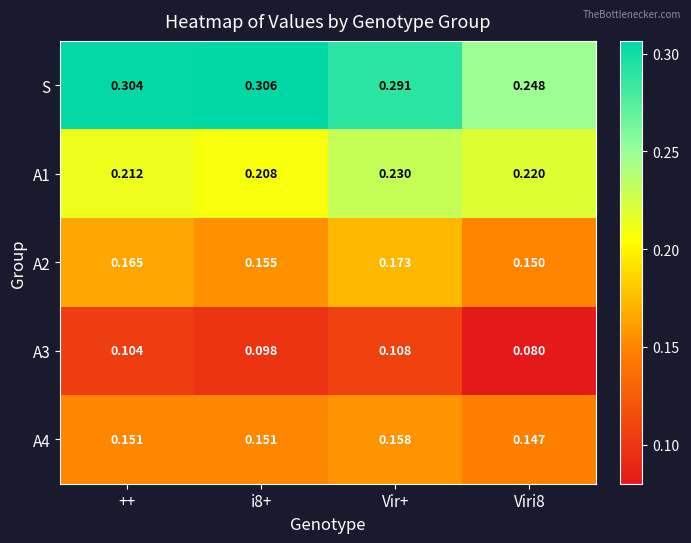

Which series has the largest range (max minus min)?

S